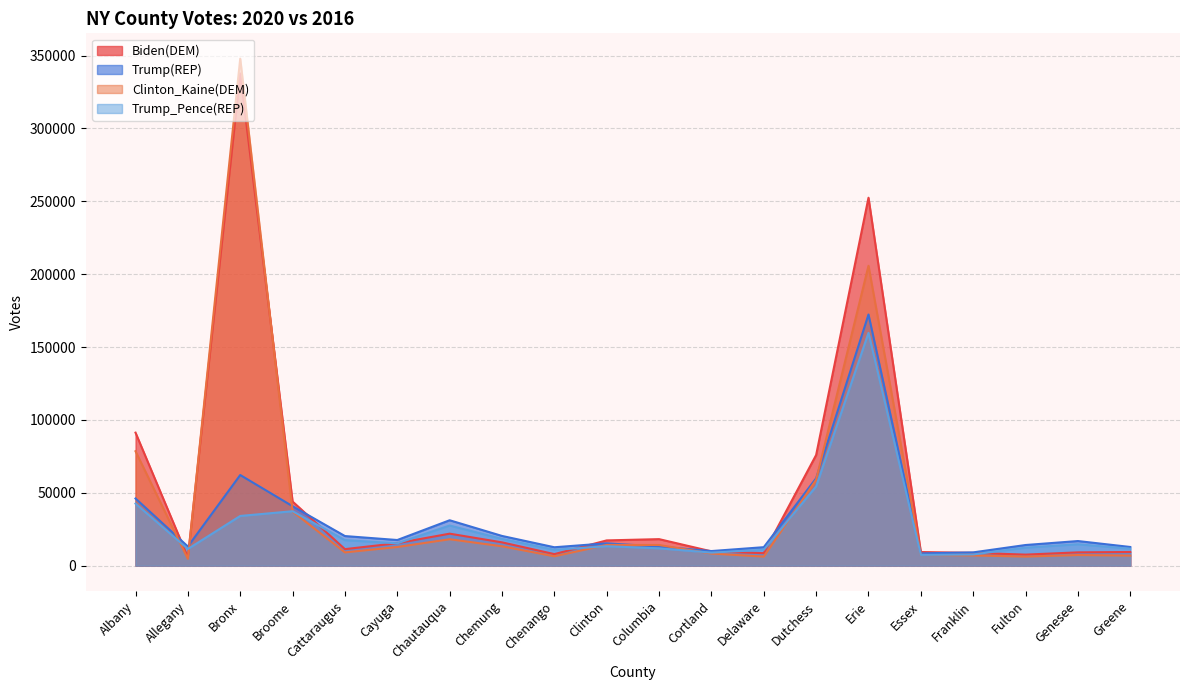

What is the approximate value of Trump_Pence(REP) at Dutchess?

54366